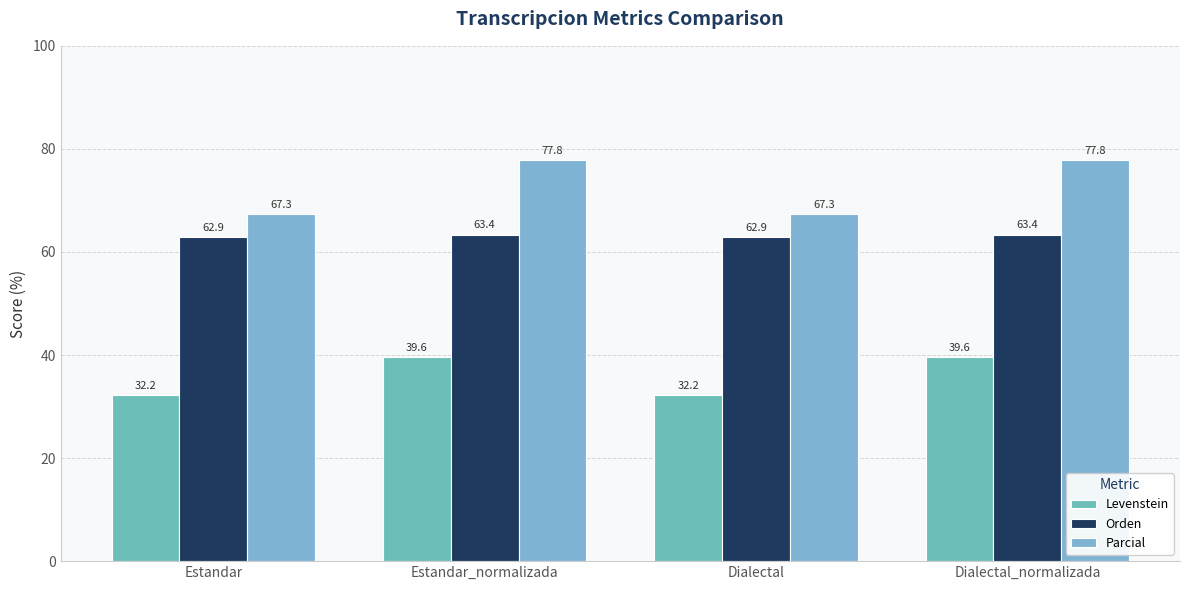

How many distinct data groups are displayed?

3